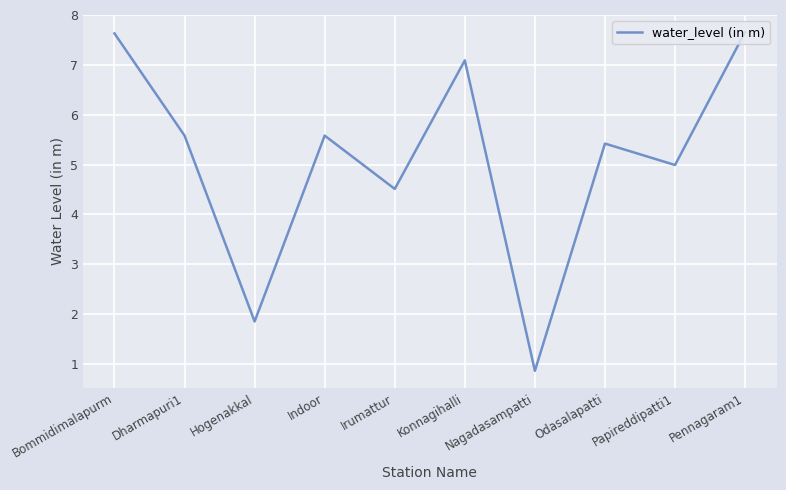

The value at Papireddipatti1 is 5.0. True or false?

True